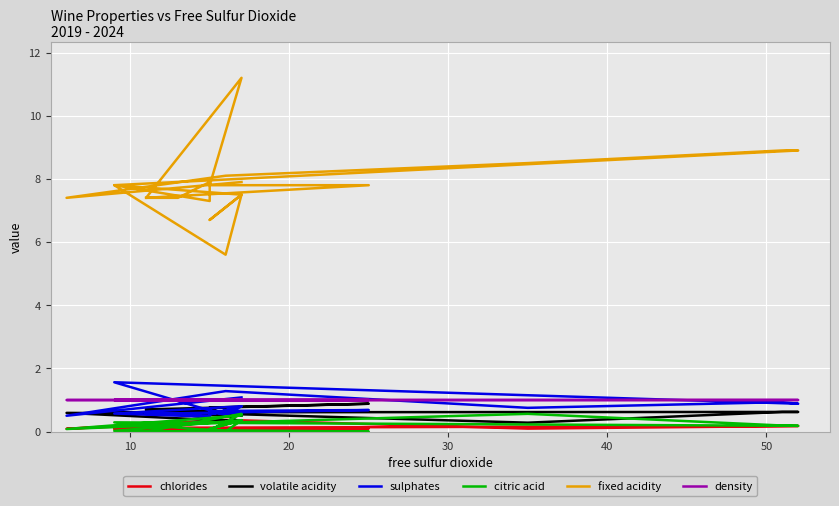

Is the value of citric acid at 13 greater than the value of volatile acidity at 60?

No